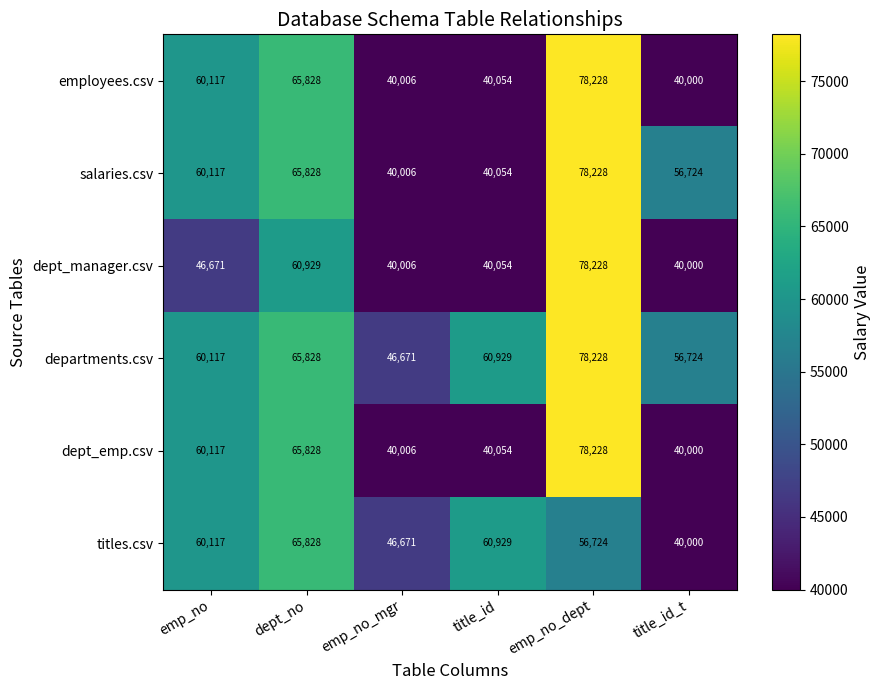

What is the difference between the highest and lowest values at emp_no_mgr?

6665